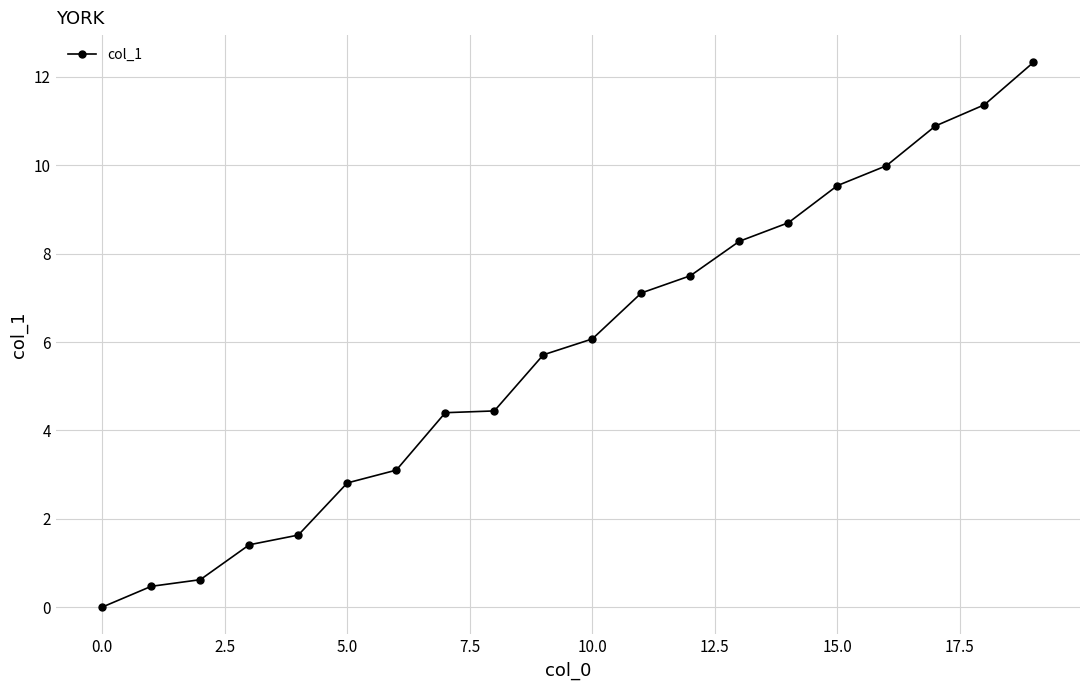

Does the chart display data point markers on the line(s)?

Yes